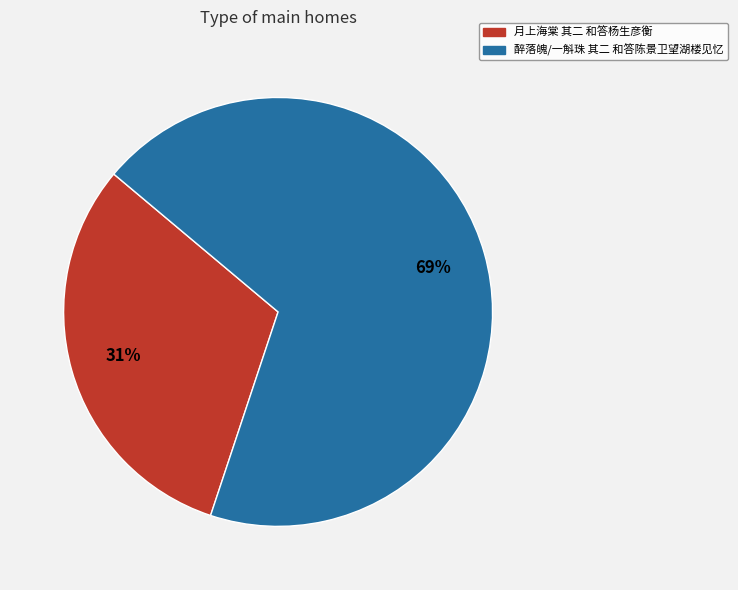

What is the smallest slice in the pie chart?

月上海棠 其二 和答杨生彦衡